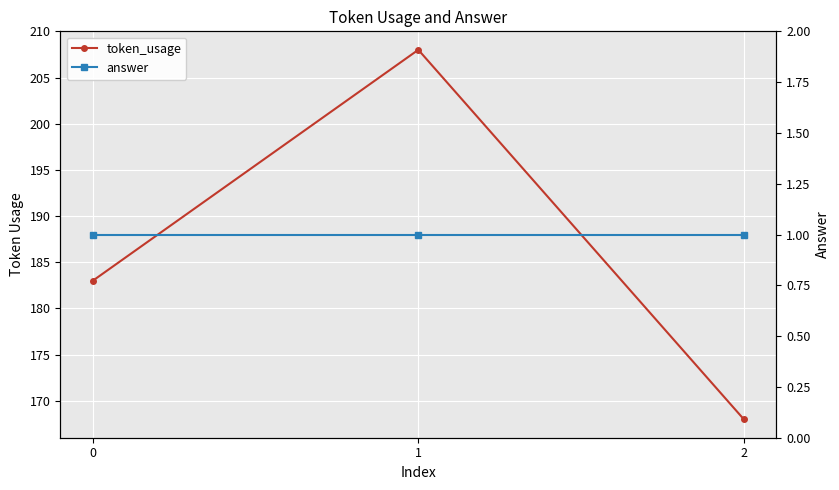

How many lines are shown in the chart?

2